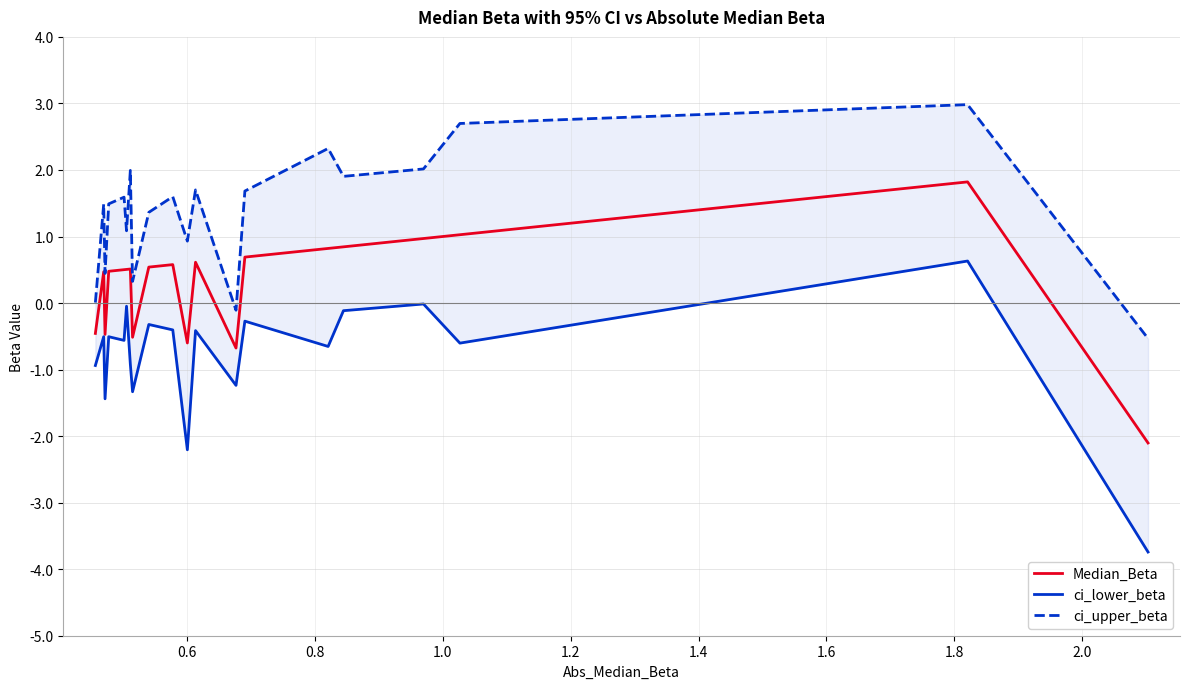

Reading right to left, what are all the values shown in this chart?

Median_Beta: -2.1	1.8	1.0	1.0	0.8	0.8	0.7	-0.7	0.6	-0.6	0.6	0.5	-0.5	0.5	0.5	0.5	0.5	-0.5	0.5	-0.5
ci_lower_beta: -3.7	0.6	-0.6	-0.0	-0.1	-0.7	-0.3	-1.2	-0.4	-2.2	-0.4	-0.3	-1.3	-0.9	-0.0	-0.6	-0.5	-1.4	-0.5	-0.9
ci_upper_beta: -0.5	3.0	2.7	2.0	1.9	2.3	1.7	-0.1	1.7	0.9	1.6	1.4	0.3	2.0	1.1	1.6	1.5	0.4	1.5	0.0